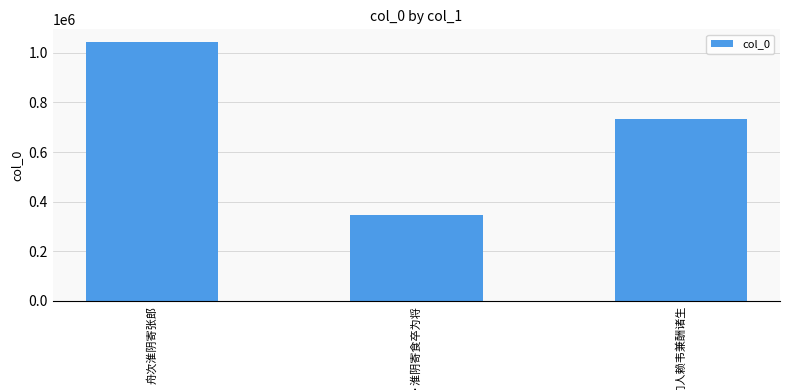

What is the greatest value displayed?

1042758